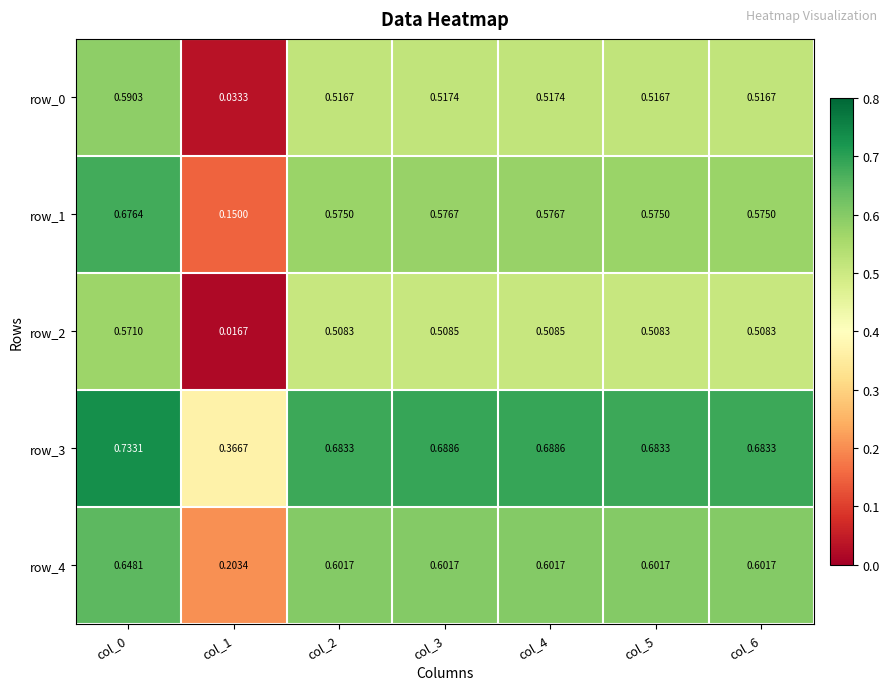

What is the sum of all row_1 values?

3.7